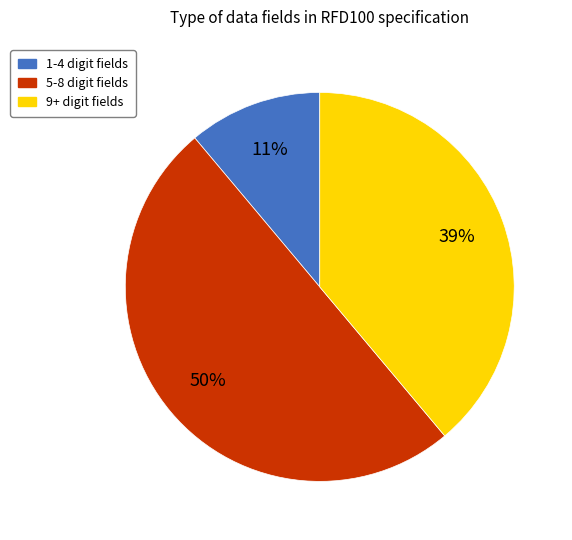

How many segments does this pie chart have?

3